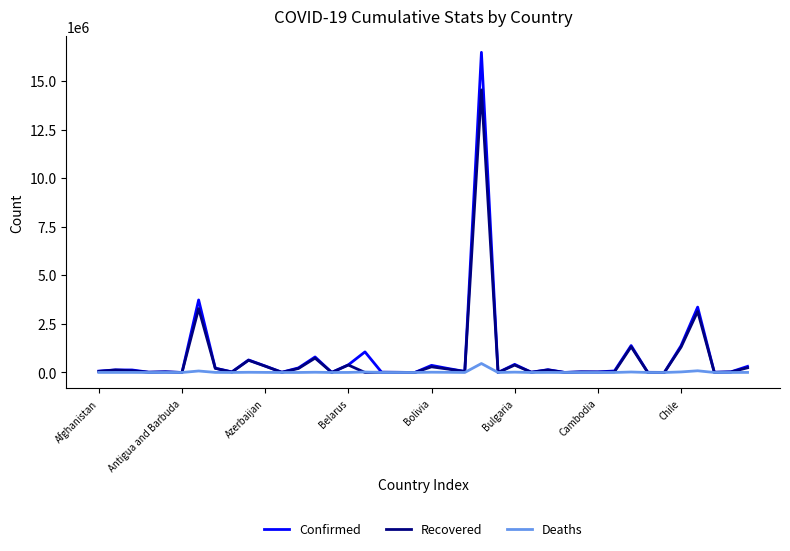

Rank the series by their maximum value, from highest to lowest.

Confirmed, Recovered, Deaths